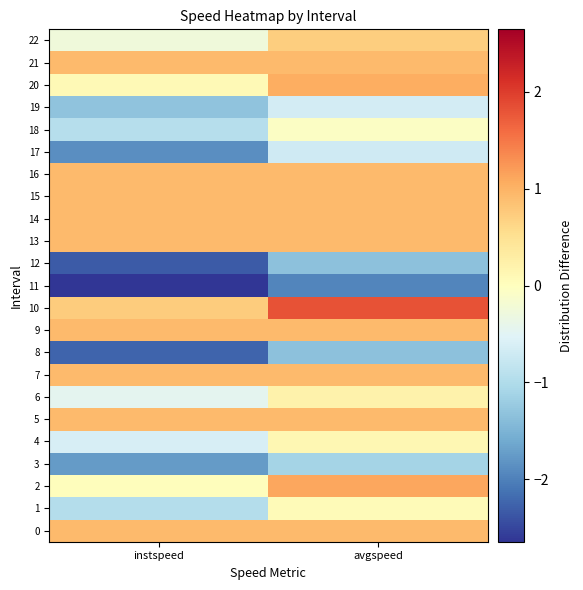

Rank the series by their maximum value, from highest to lowest.

10, 2, 20, 0, 5, 7, 9, 13, 14, 15, 16, 21, 22, 6, 4, 1, 18, 19, 17, 3, 12, 8, 11